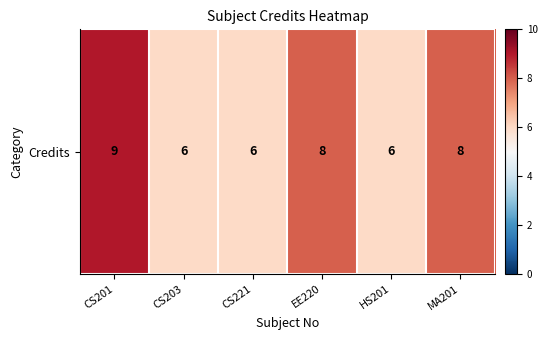

Rank the categories by value from lowest to highest.

CS203, CS221, HS201, EE220, MA201, CS201